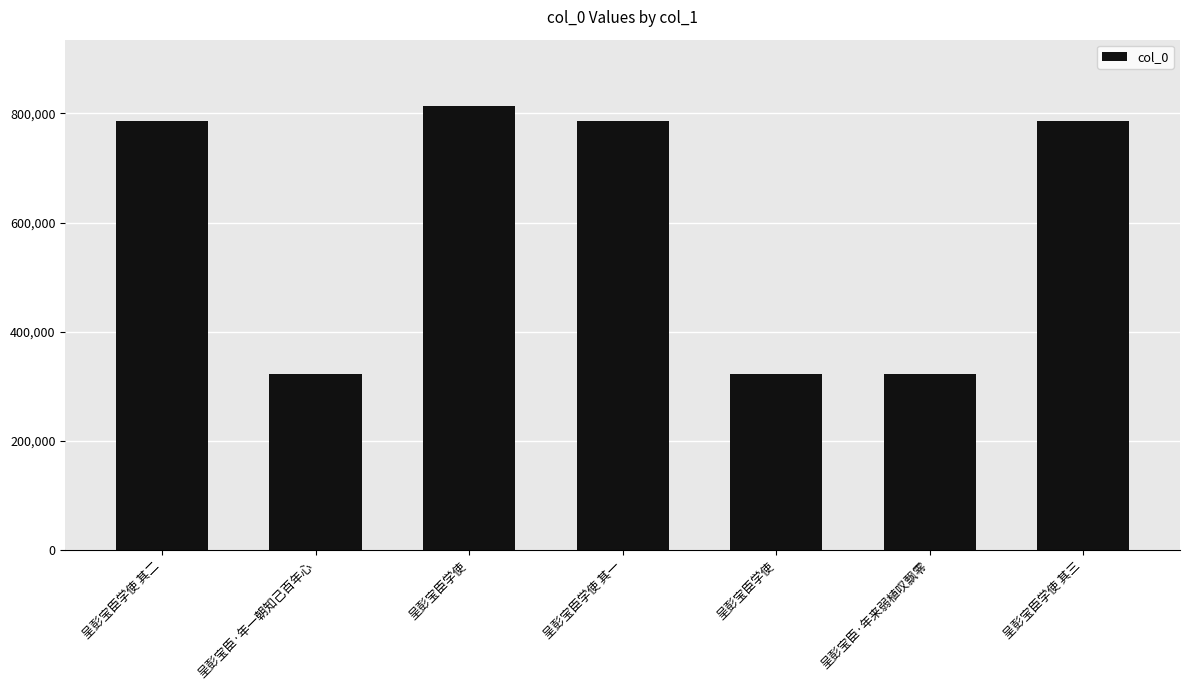

Which has a higher value, 呈彭宝臣学使 其二 or 呈彭宝臣学使 其三?

呈彭宝臣学使 其三